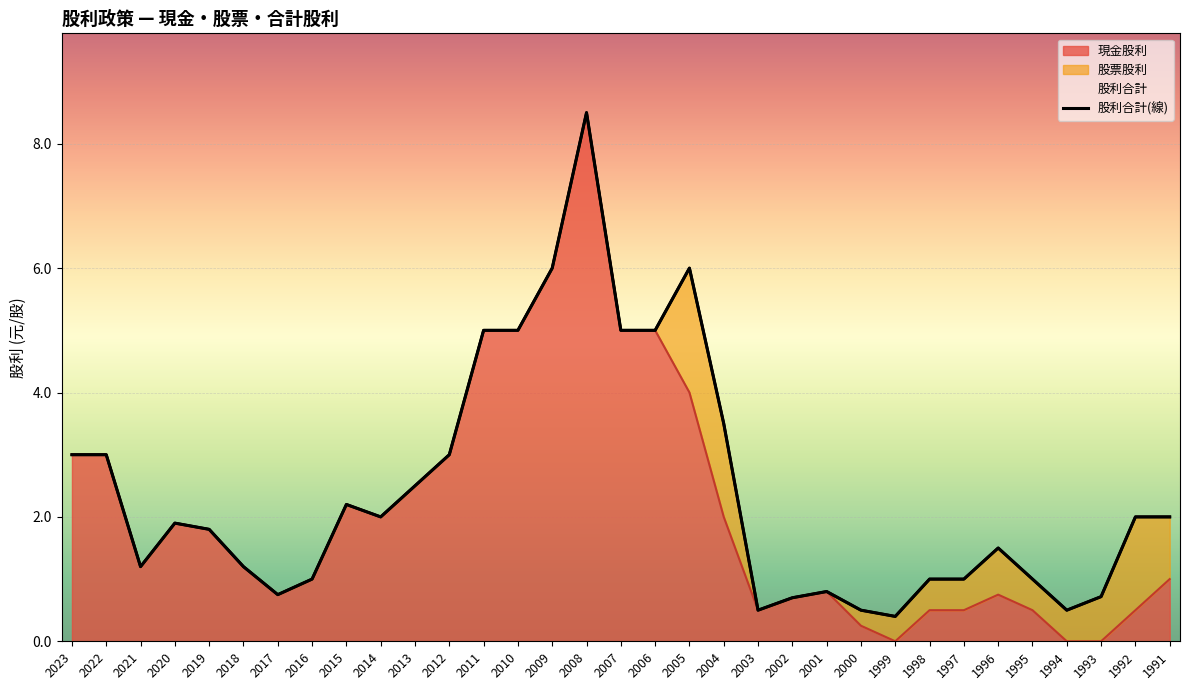

Reading right to left, extract all data points from this chart.

1991=2.0	1992=2.0	1993=0.7	1994=0.5	1995=1.0	1996=1.5	1997=1.0	1998=1.0	1999=0.4	2000=0.5	2001=0.8	2002=0.7	2003=0.5	2004=3.5	2005=6.0	2006=5.0	2007=5.0	2008=8.5	2009=6.0	2010=5.0	2011=5.0	2012=3.0	2013=2.5	2014=2.0	2015=2.2	2016=1.0	2017=0.8	2018=1.2	2019=1.8	2020=1.9	2021=1.2	2022=3.0	2023=3.0